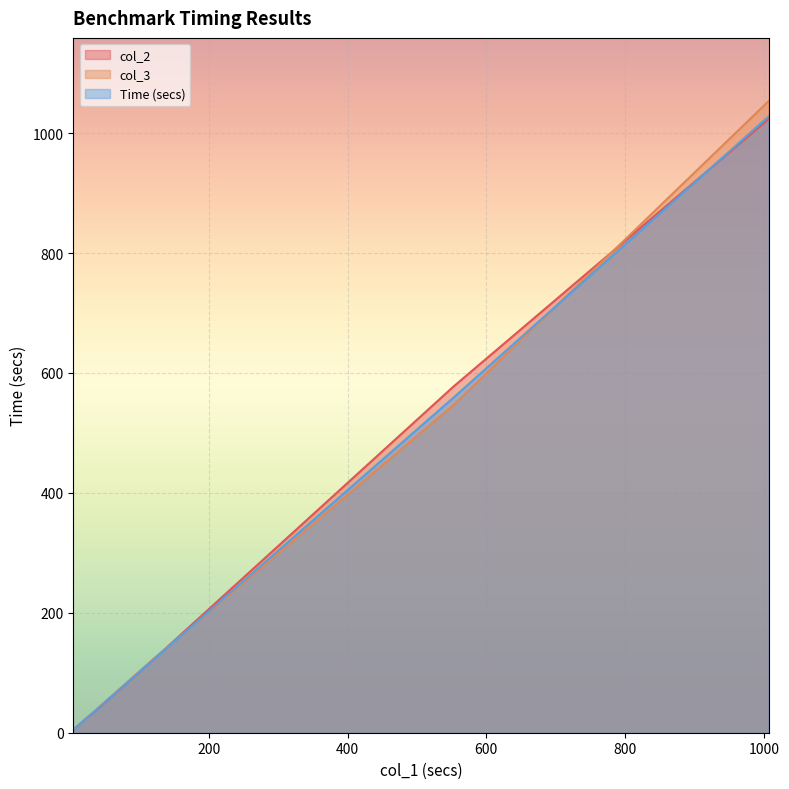

What is the maximum value for col_3?

1053.5